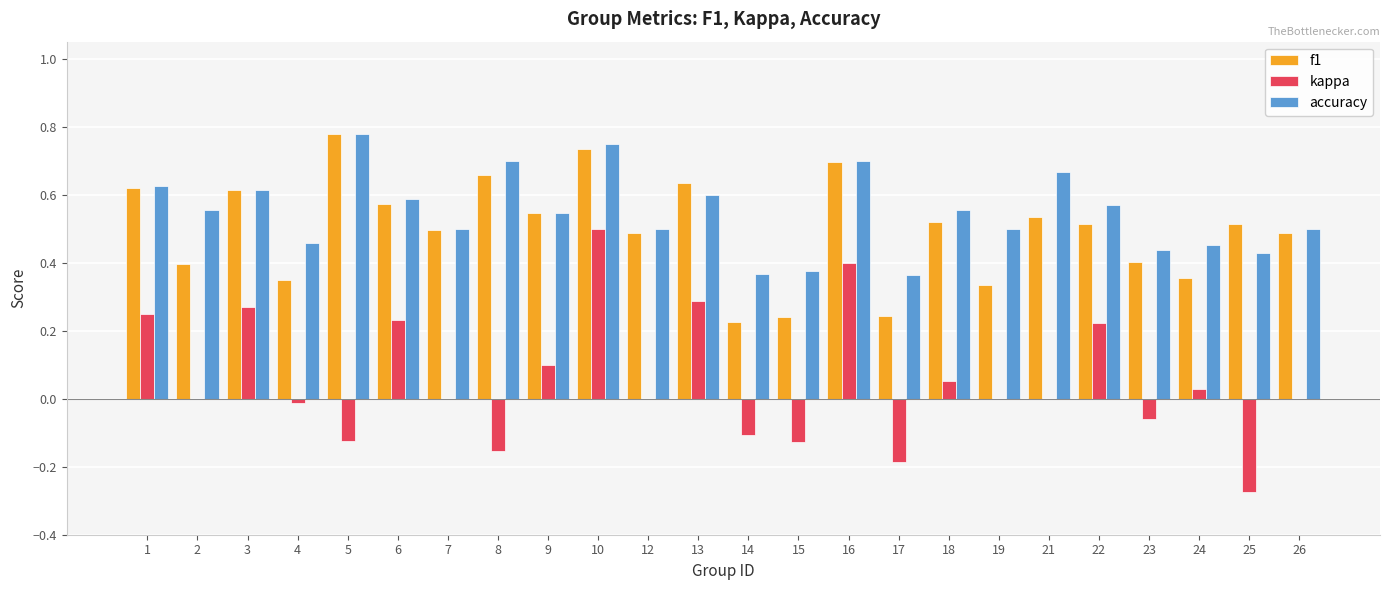

What are all the series names shown in the legend?

f1, kappa, accuracy